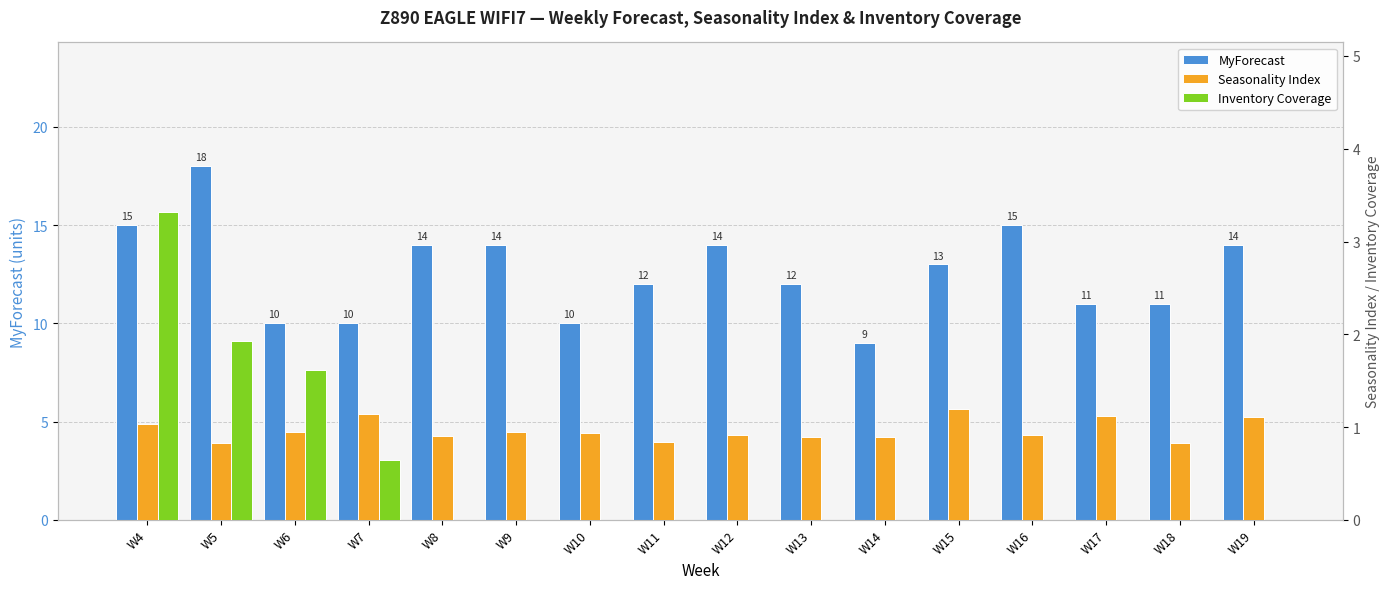

Where is MyForecast nearest to the value 13?

W15